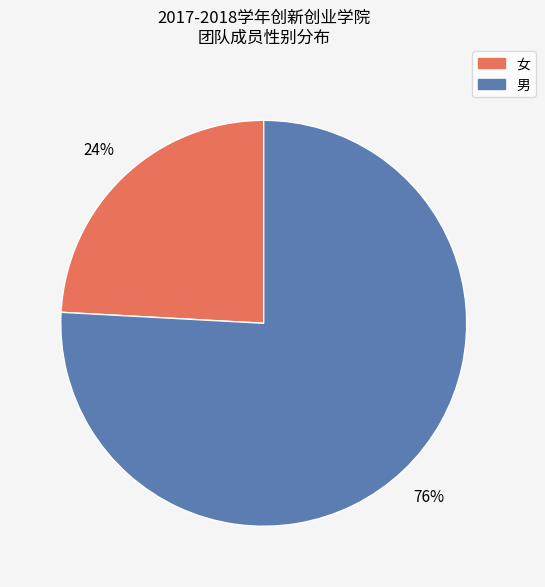

Does any single category account for the majority?

Yes